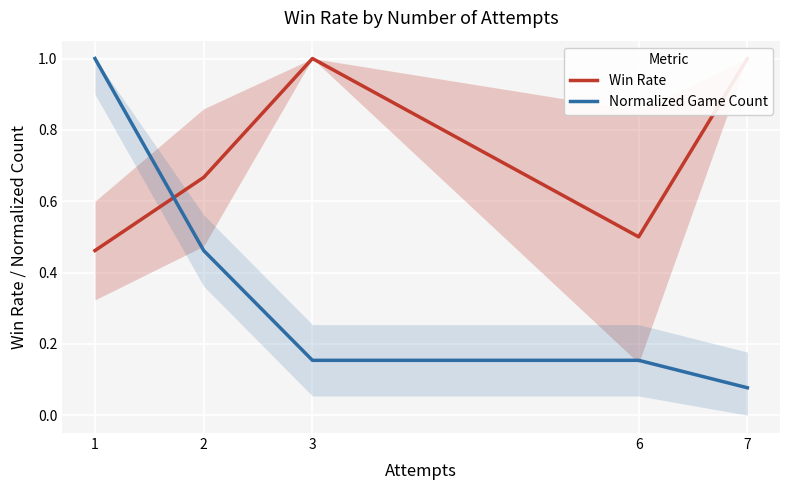

Is this an area chart (filled region under the line)?

No